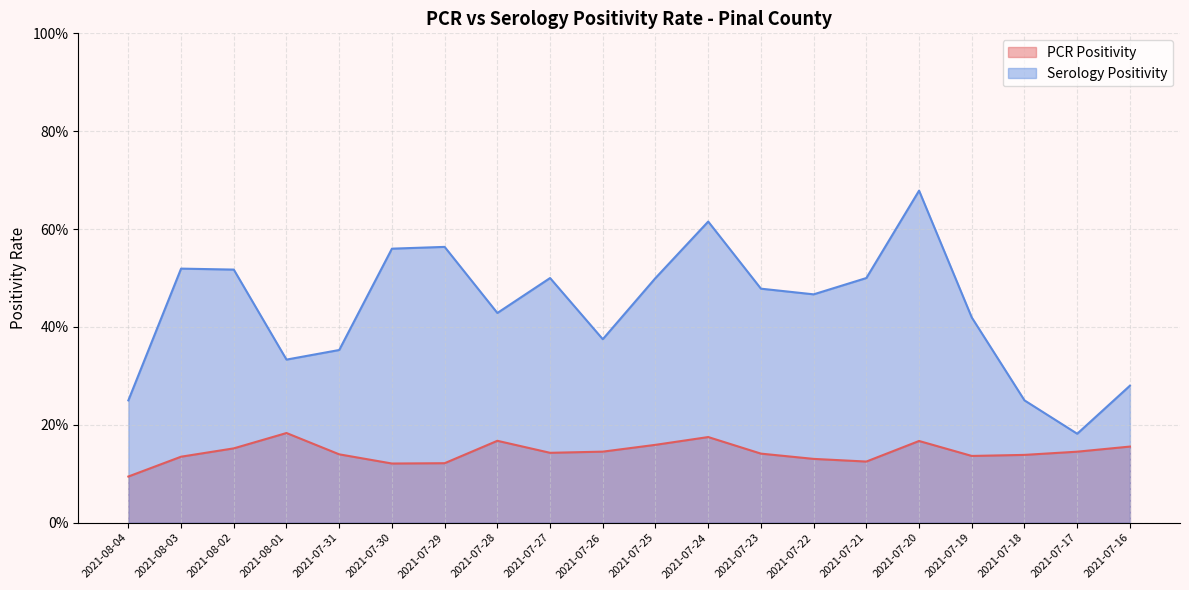

True or false: Serology Positivity has a value of 0.6 at 2021-07-29.

True